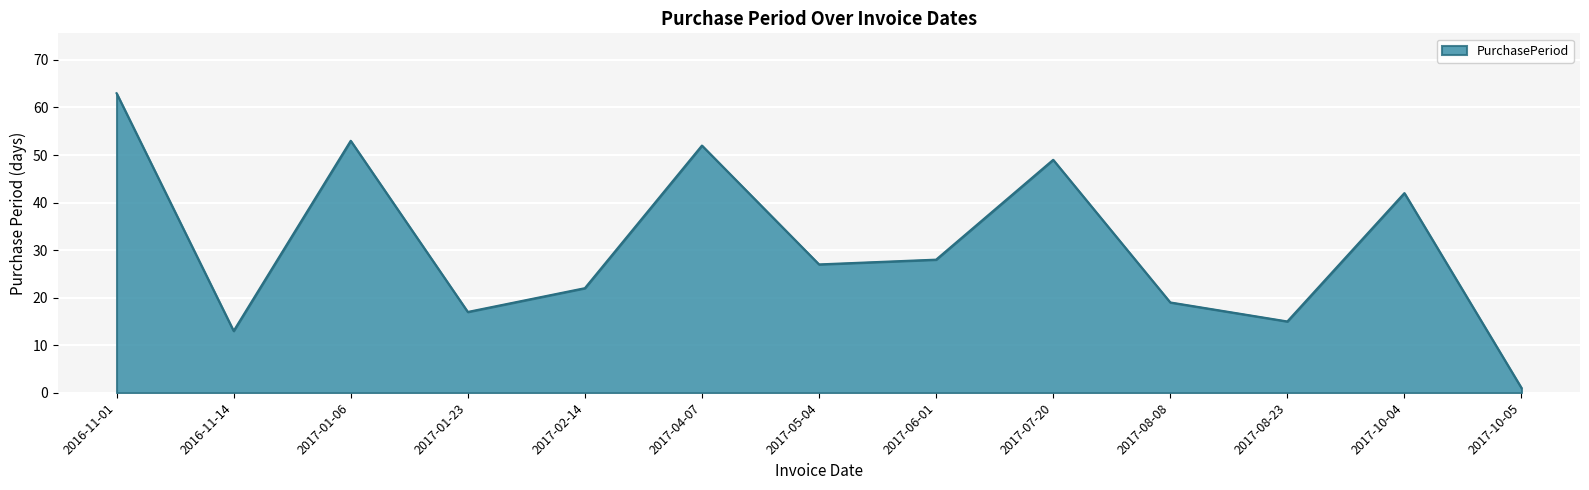

What position from the right is 2017-10-04?

2